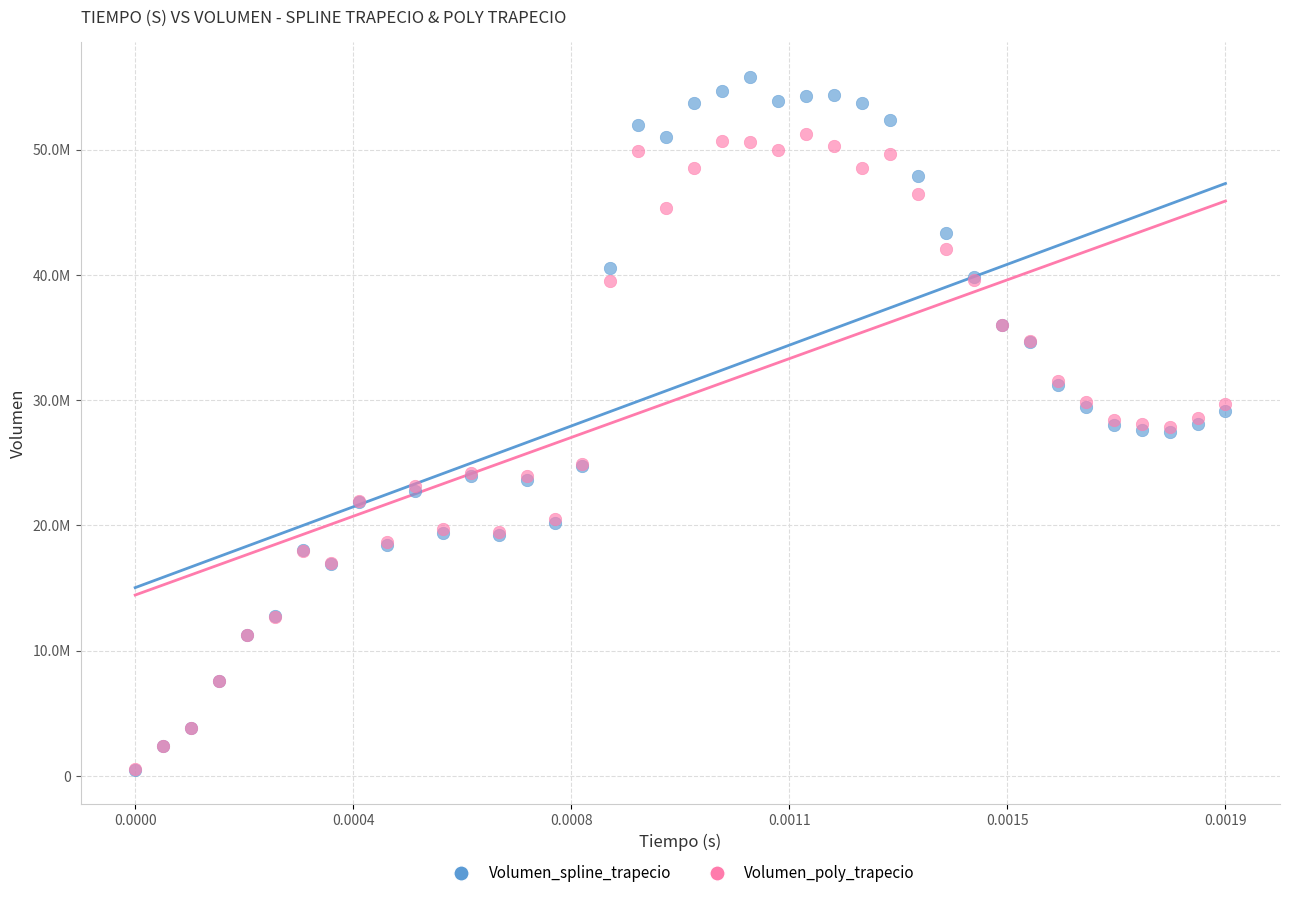

Which series reaches the maximum Y coordinate?

Volumen_spline_trapecio